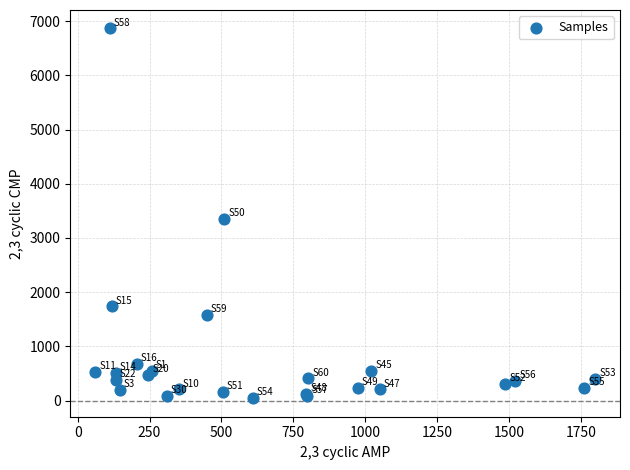

What Y value in the scatter plot is closest to 3453?

3349.3